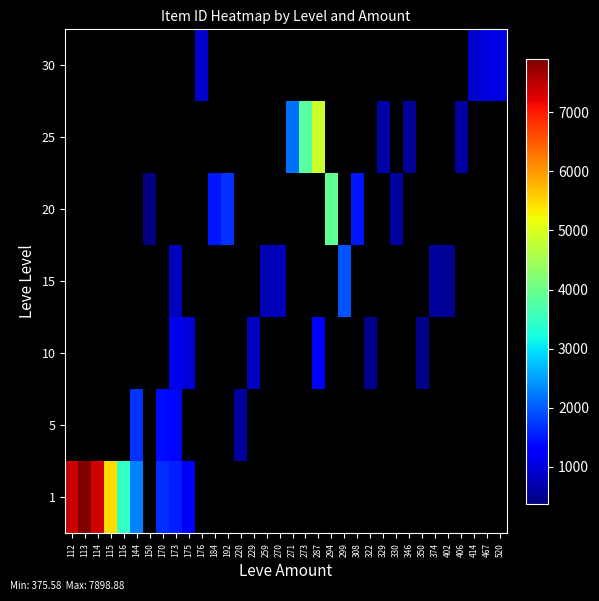

What is the greatest value displayed?

7898.9